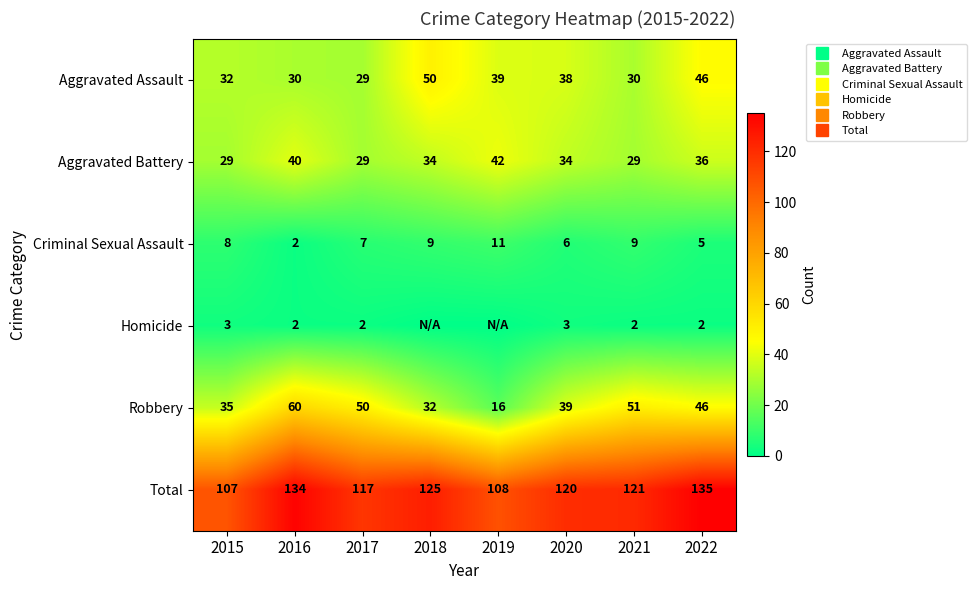

At which category is the sum across all series the highest?

2022